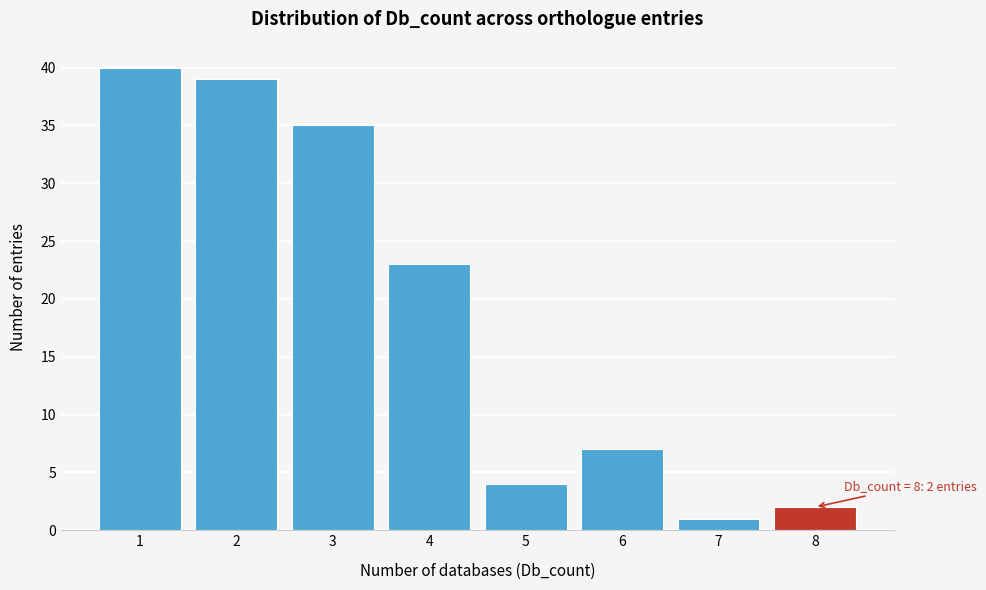

Reading left to right, extract all data points from this chart.

40	39	35	23	4	7	1	2